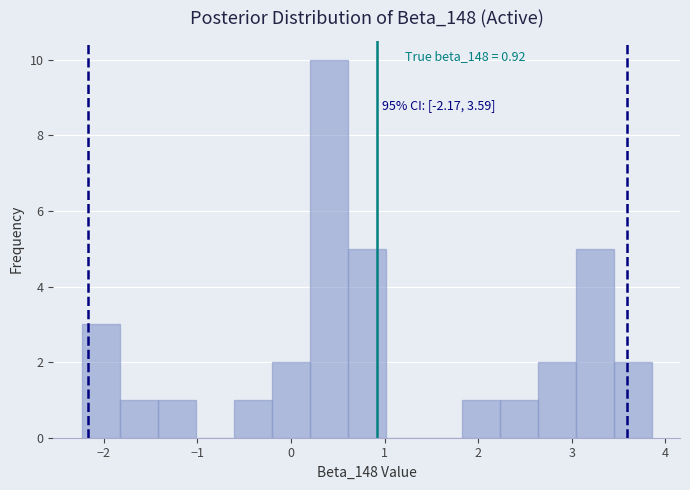

Which range on the x-axis has the tallest bar?

0.2 to 0.6